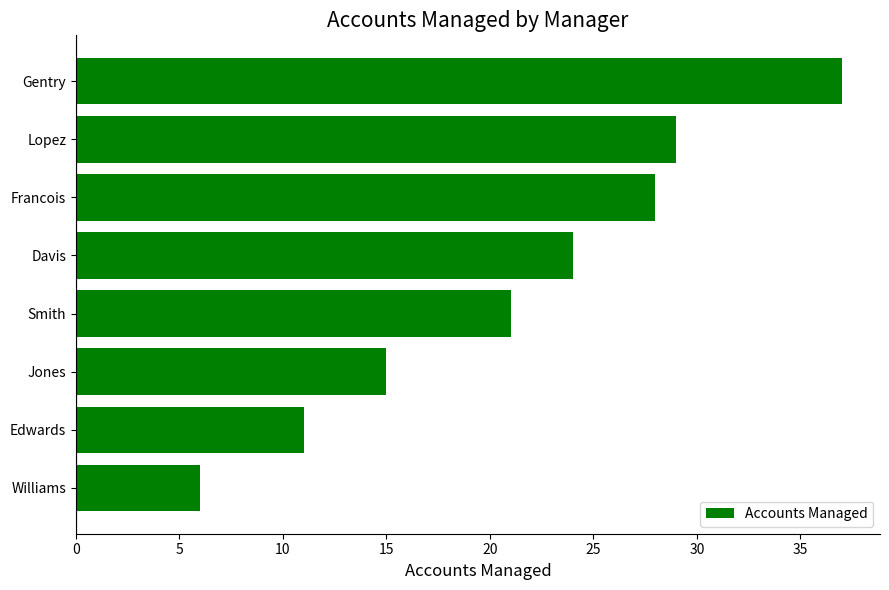

Which category has the lowest value across all series?

Williams